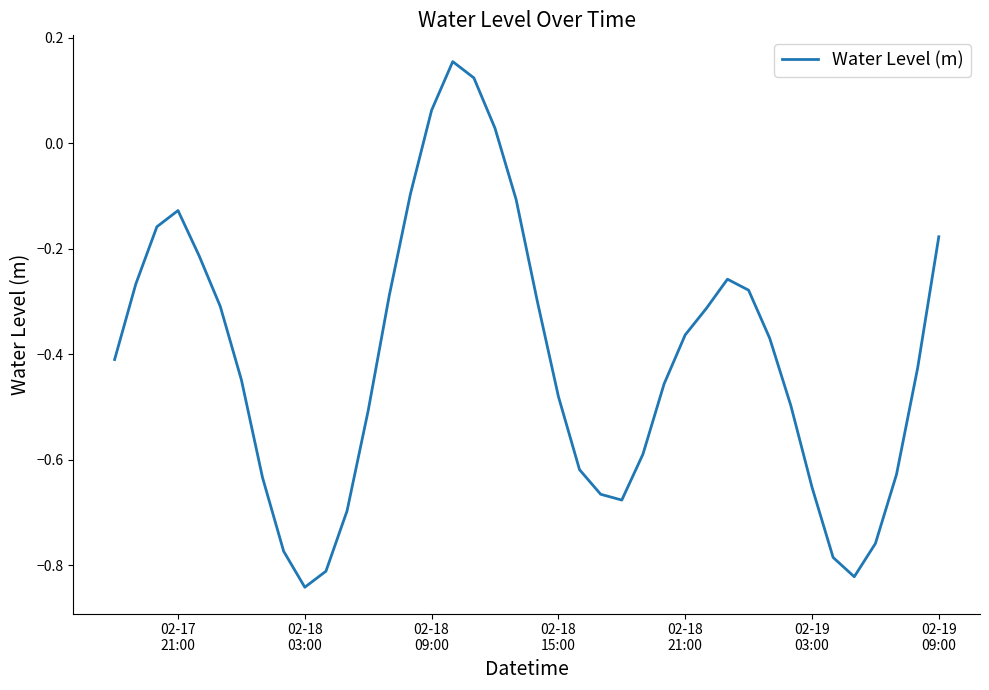

What is the sum of all values?

-16.4